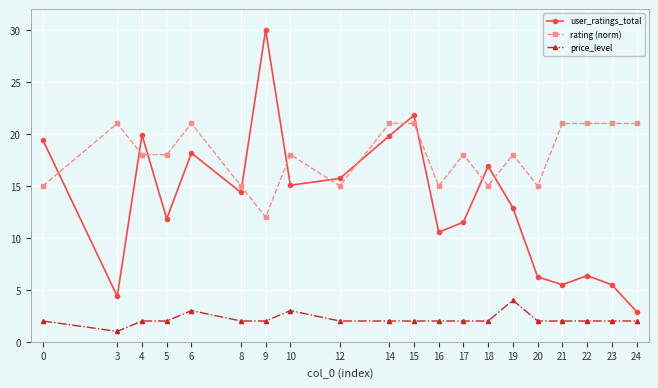

How many lines are shown in the chart?

3